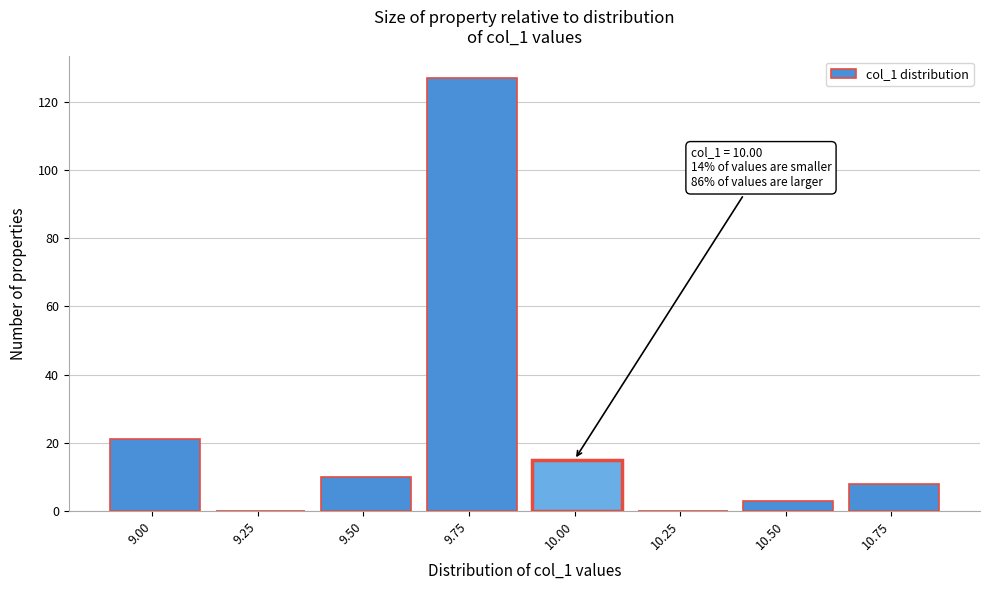

Reading right to left, transcribe all the data shown in this chart.

10.75=8	10.50=3	10.25=0	10.00=15	9.75=127	9.50=10	9.25=0	9.00=21